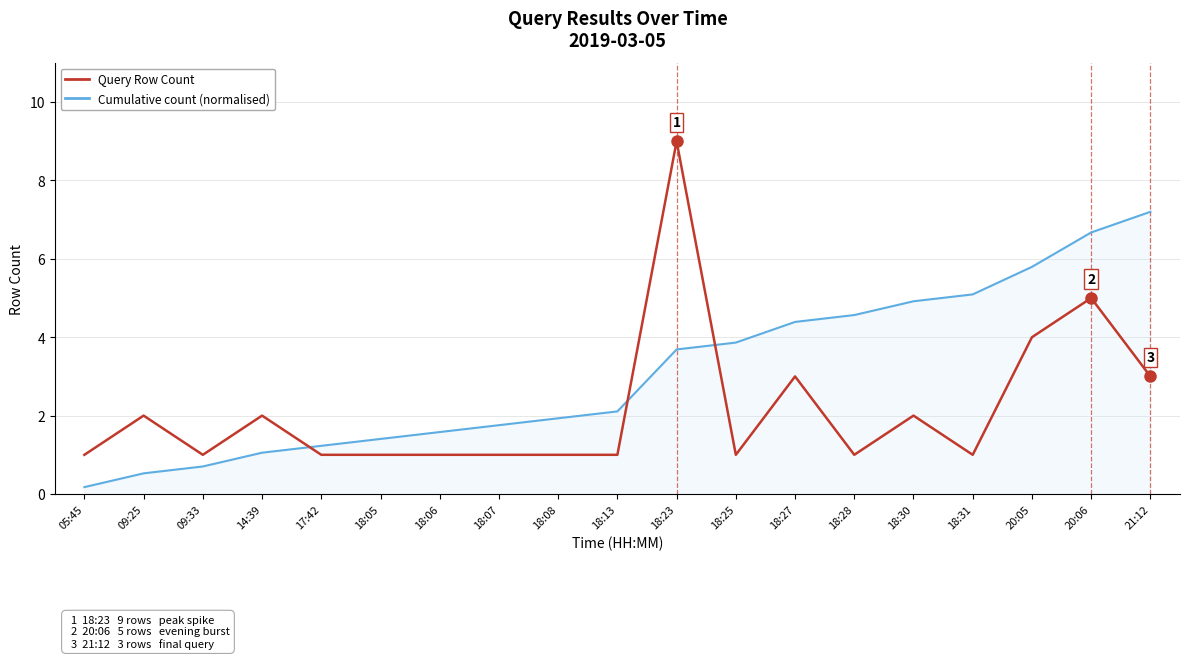

What is the sum of the Query Row Count values at 05:45 and 18:23?

10.0